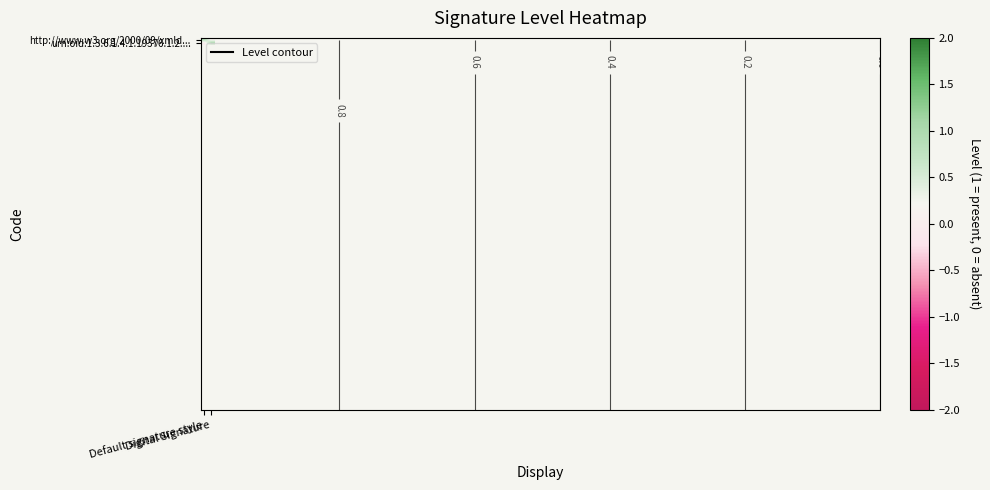

At which category is the sum across all series the highest?

Default signature style